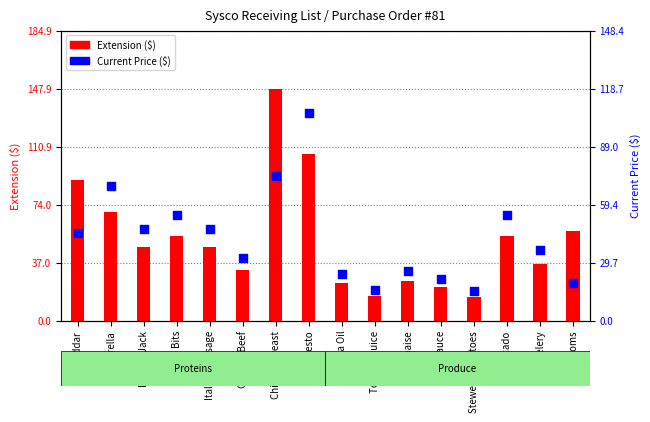

Which series has the largest total across all categories?

Extension